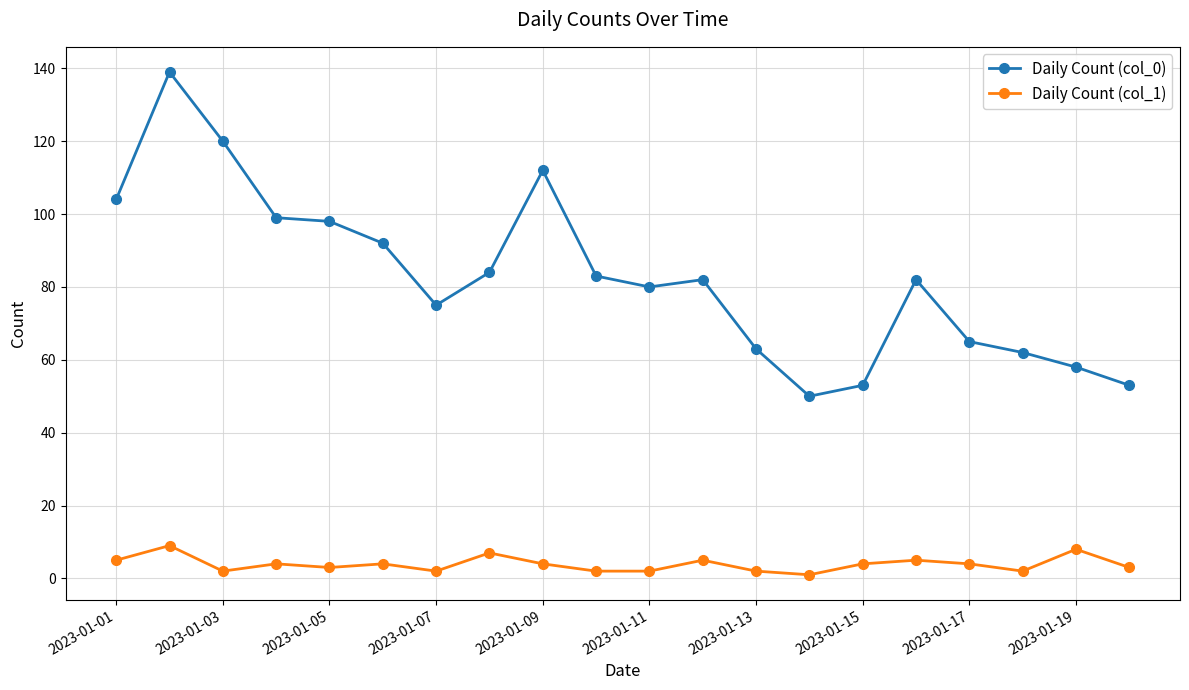

How many distinct data groups are displayed?

2